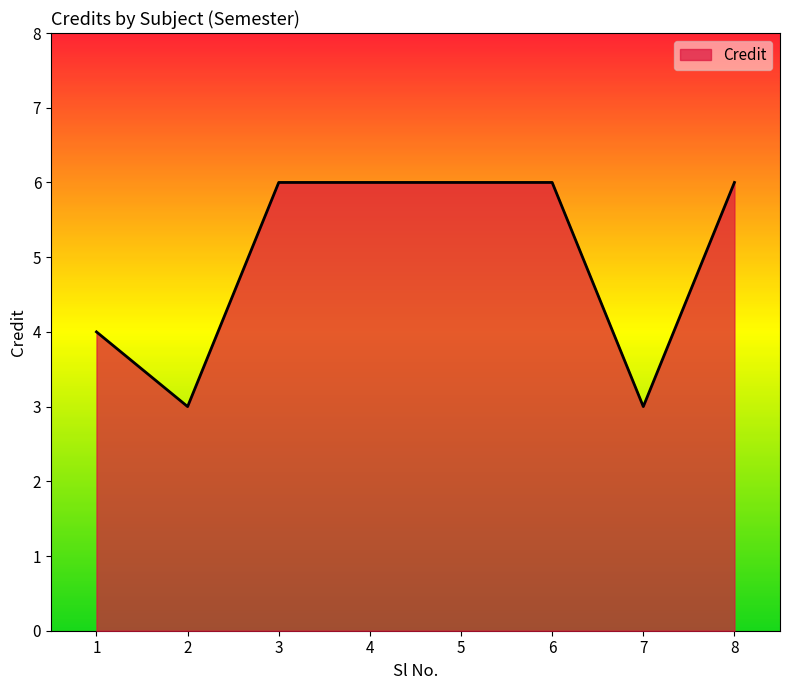

What is the difference between the second highest and minimum values?

3